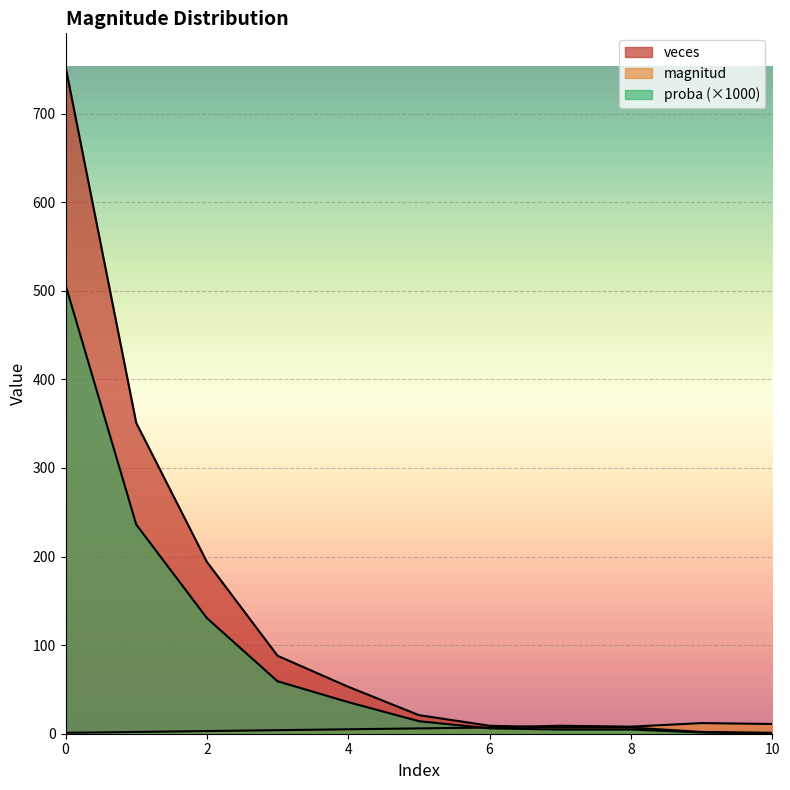

What is the average value of the proba series?

135.1